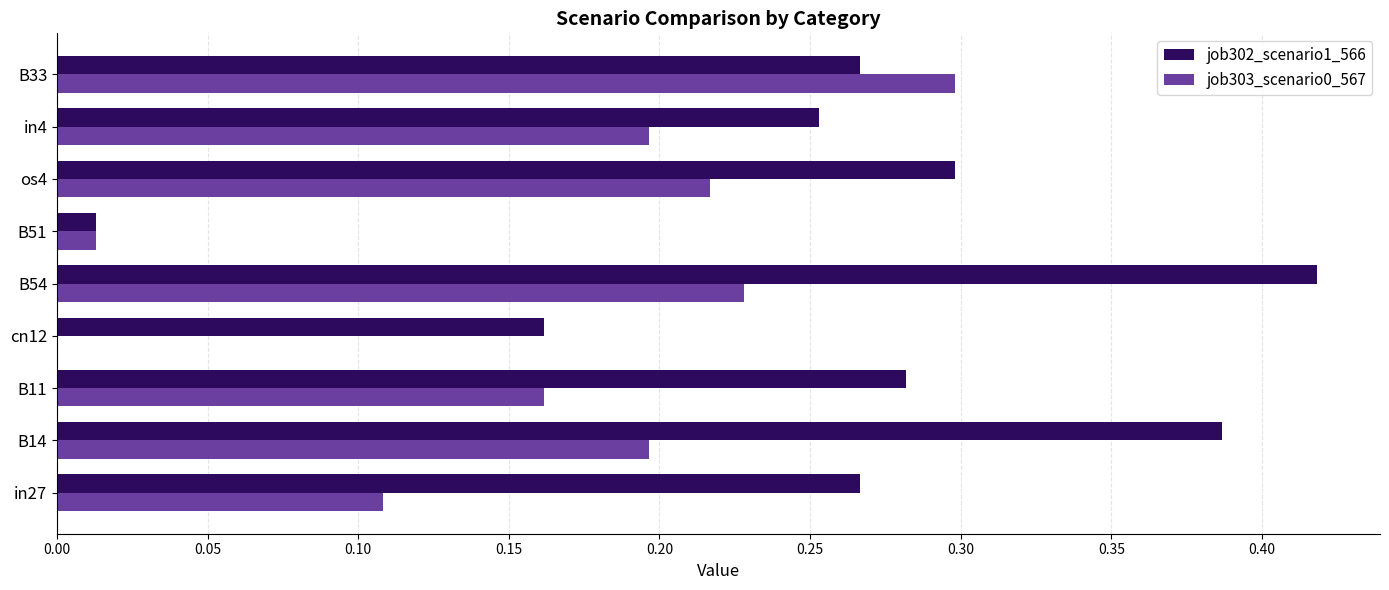

What is the sum of the job302_scenario1_566 values at B33 and B14?

0.7